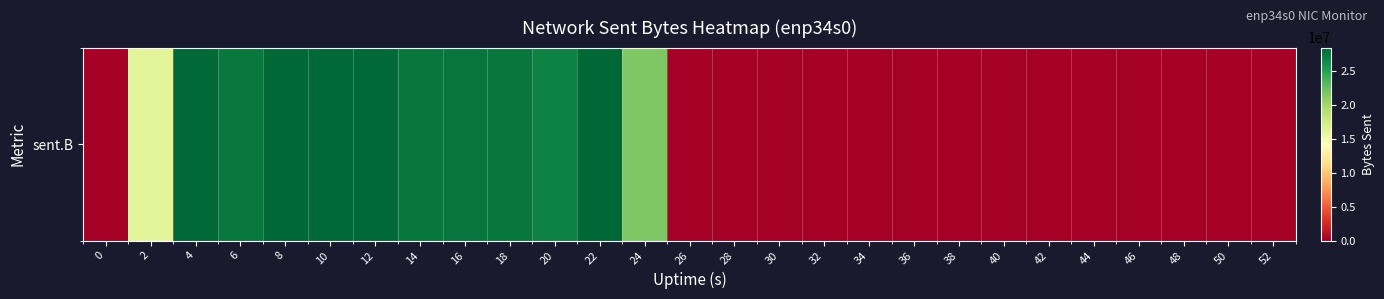

Between 20 and 30, which is larger?

20